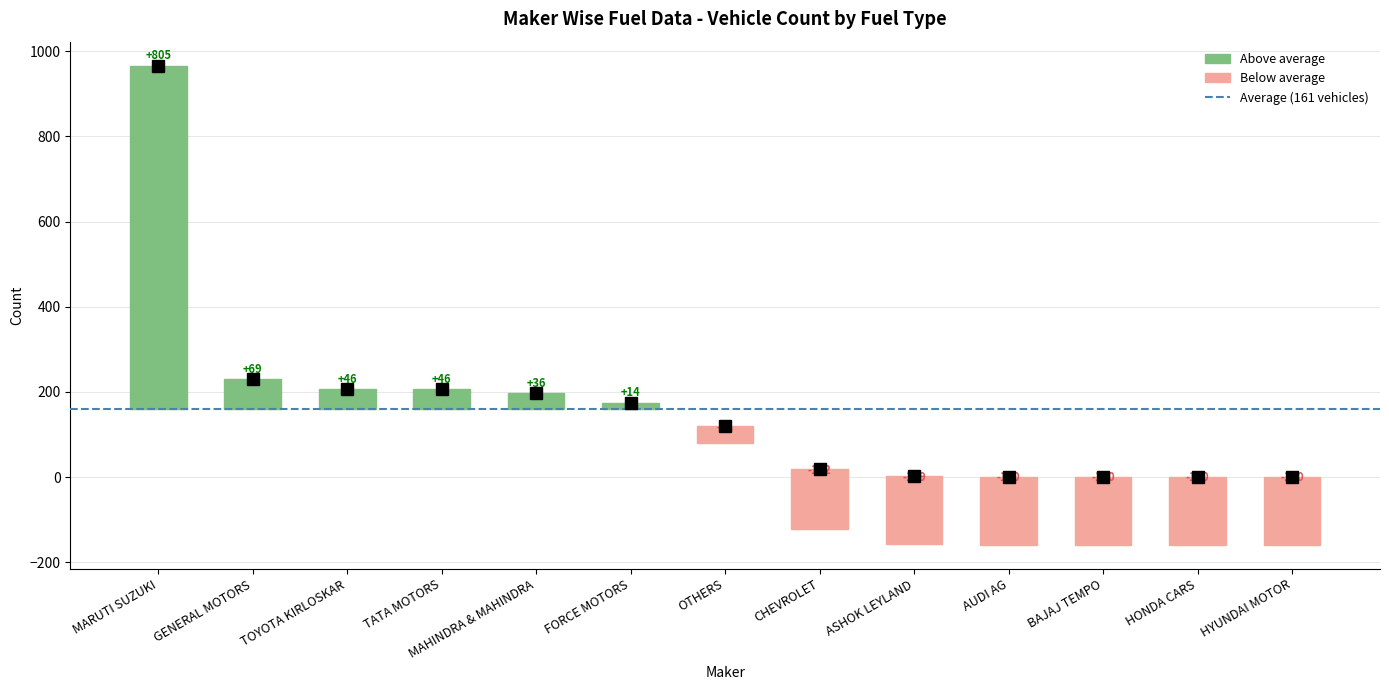

Are the bars horizontal?

No